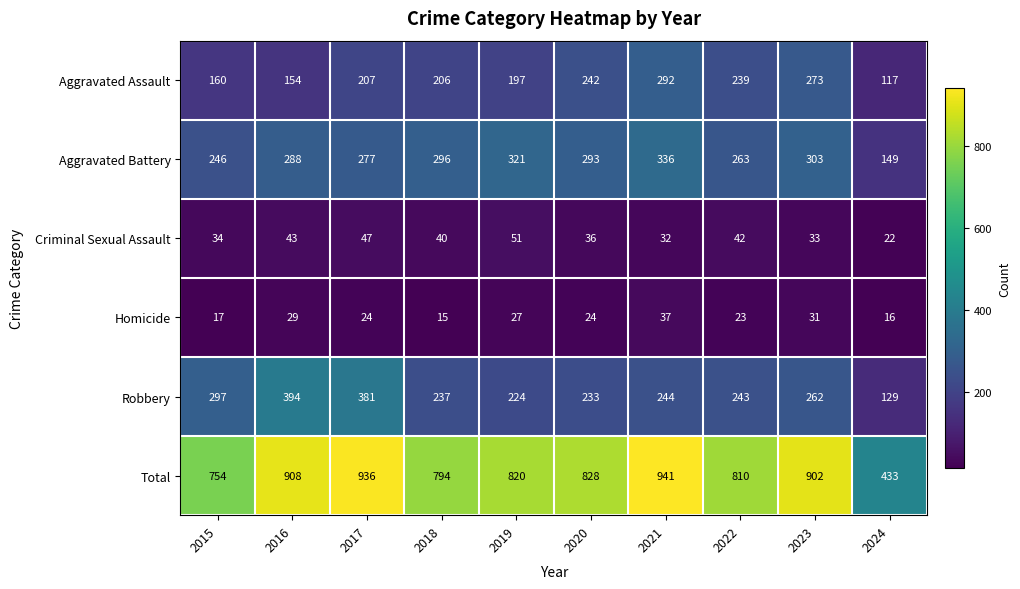

Read the Aggravated Battery value at 2022, to the nearest 50.

250